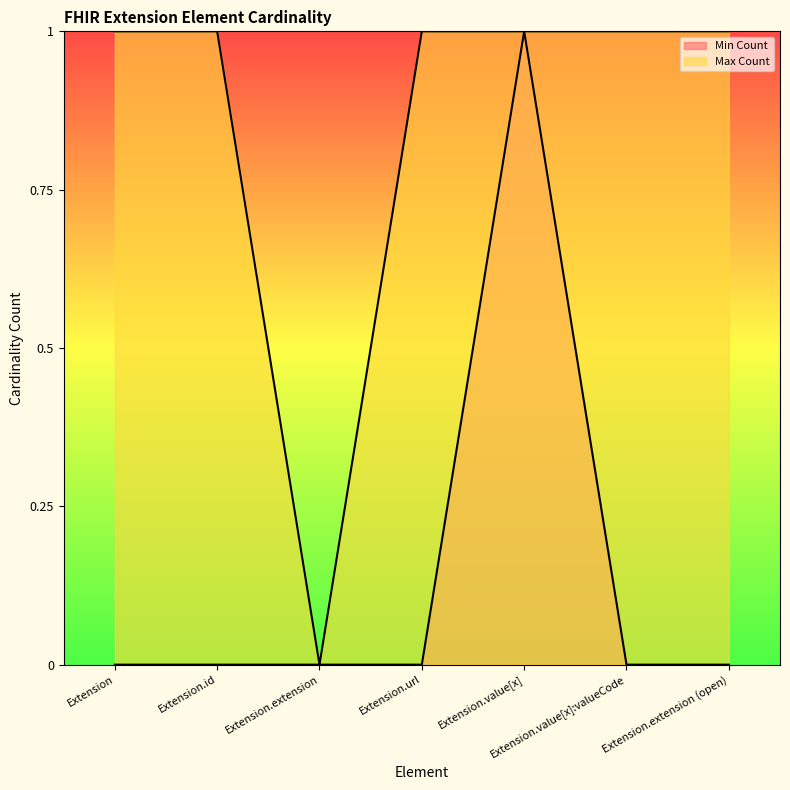

Reading right to left, transcribe all the data shown in this chart.

Min Count: 0	0	1	0	0	0	0
Max Count: 1	1	1	1	0	1	1